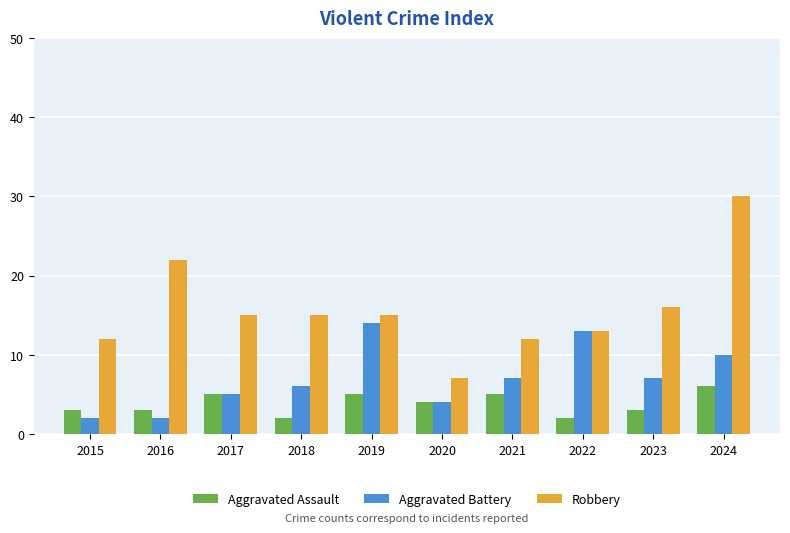

Which category has the highest value across all series?

2024